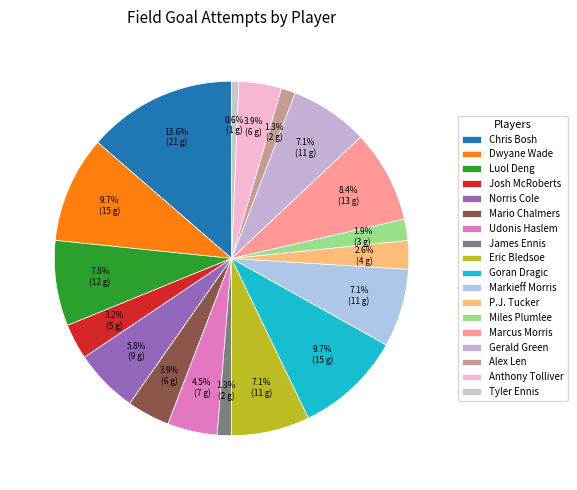

What percentage do Tyler Ennis and Josh McRoberts together represent?

3.9%